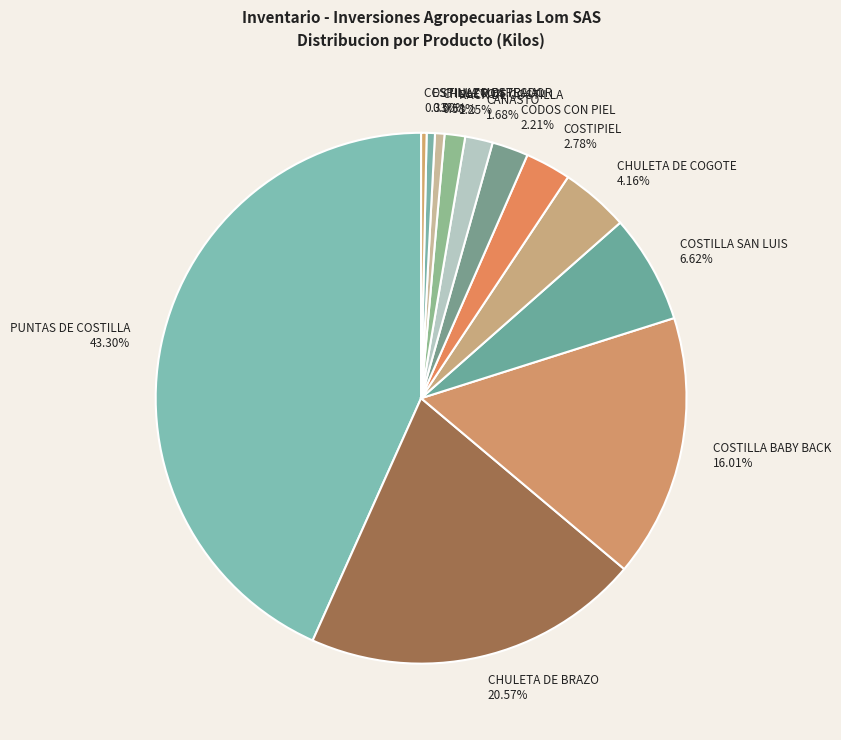

What percentage is NOT represented by COSTILLA SAN LUIS?

93.4%